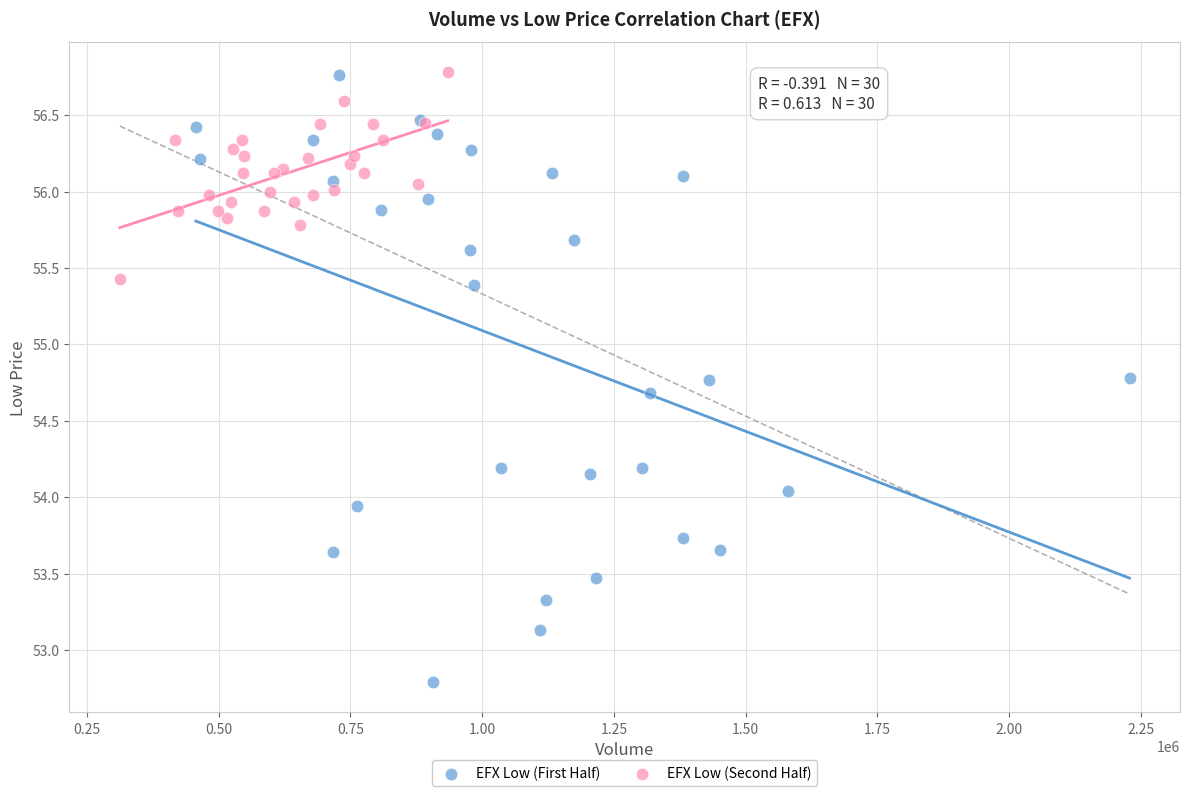

Which series has the largest Y range (max minus min)?

EFX Low (First Half)